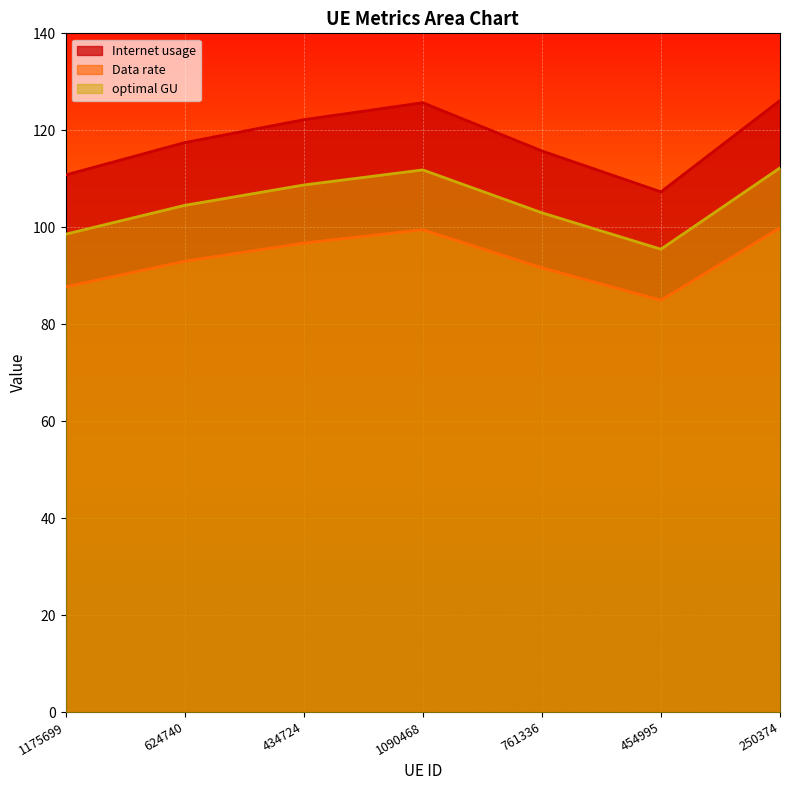

Is it true that Data rate equals 87.7 at 1175699?

True